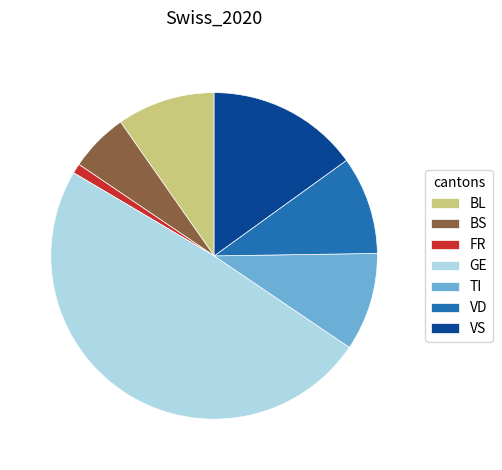

Combined, do VD and VS account for over 50%?

No